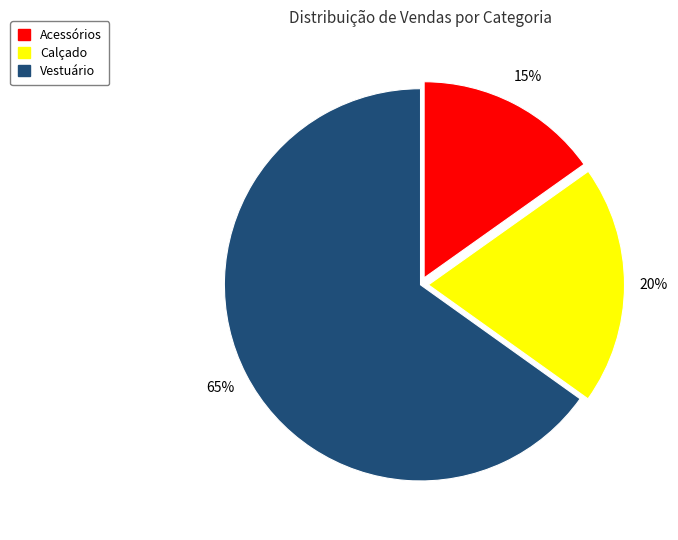

True or false: Vestuário accounts for 65% of the total.

True